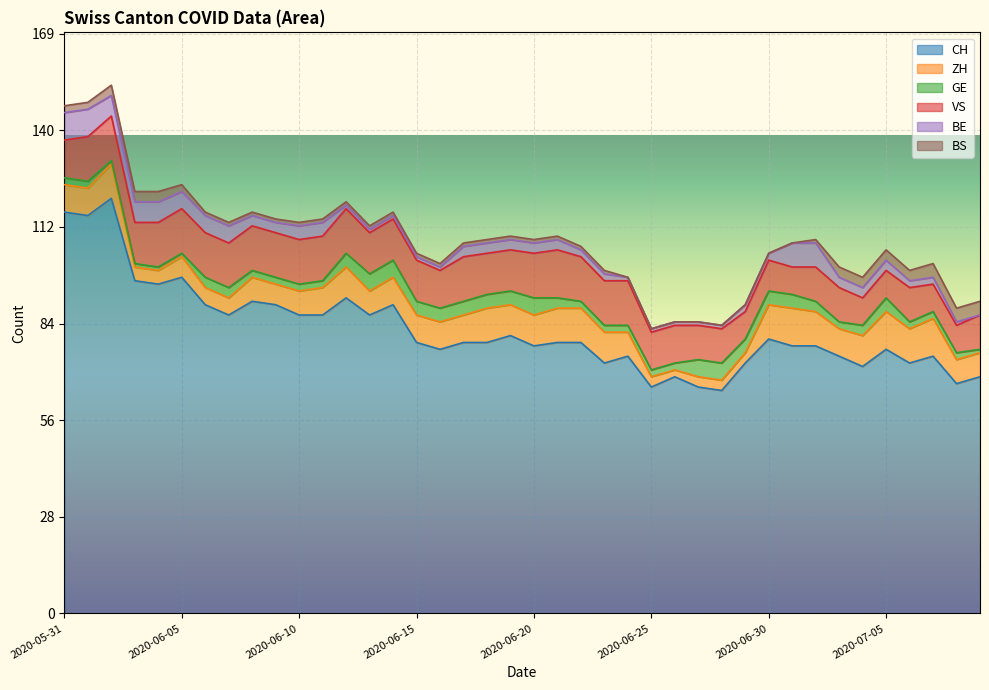

True or false: BE and VS cross at least once.

False